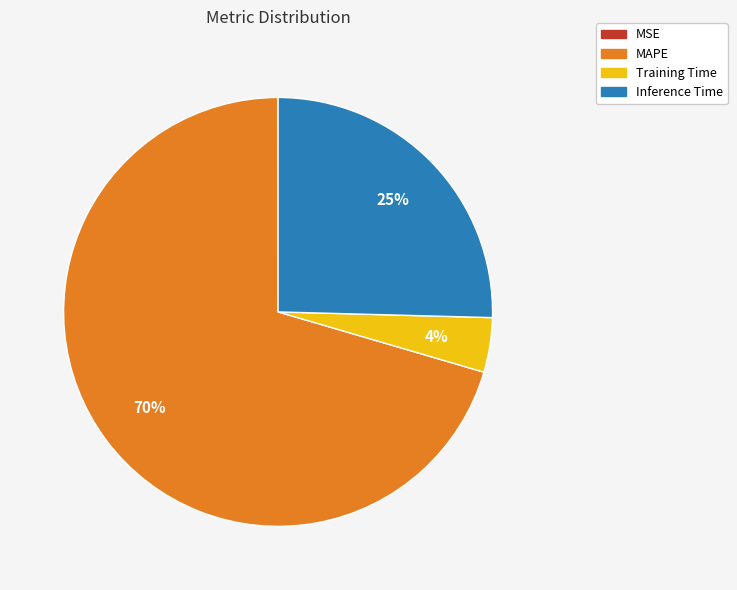

Which slice is the largest?

MAPE